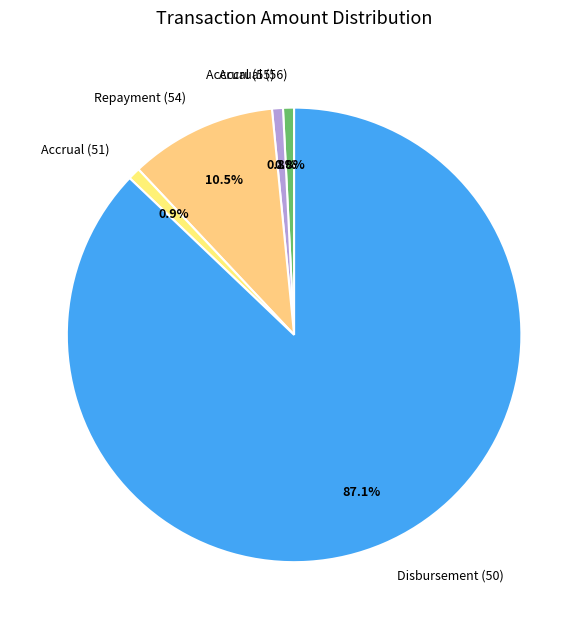

How much of the chart is everything except Repayment (54)?

89.5%